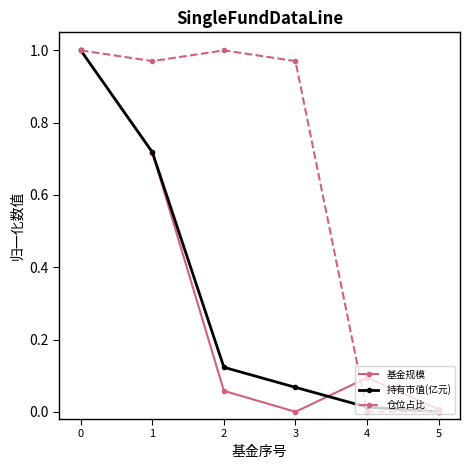

True or false: 持有市值(亿元) has more than 0 interior local peaks.

False